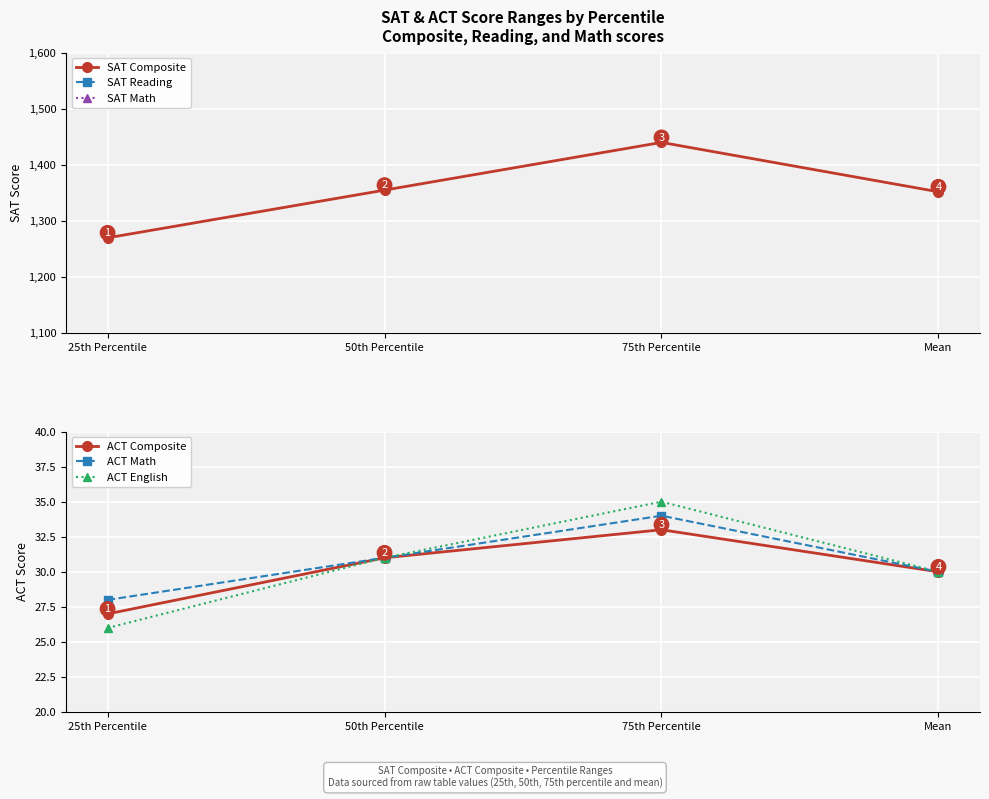

Which category has the highest value across all series?

75th Percentile